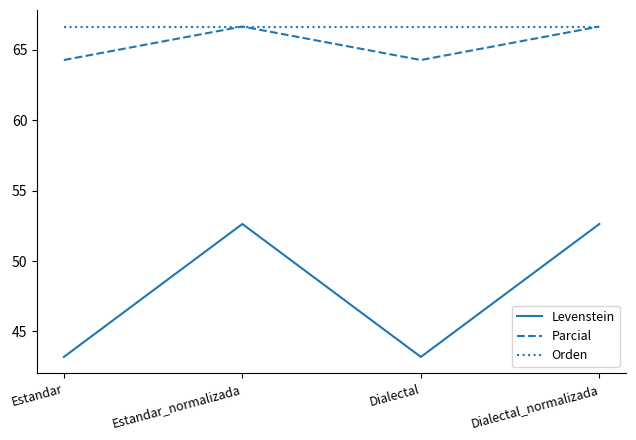

Count the Parcial values in the range 64 to 66.

2